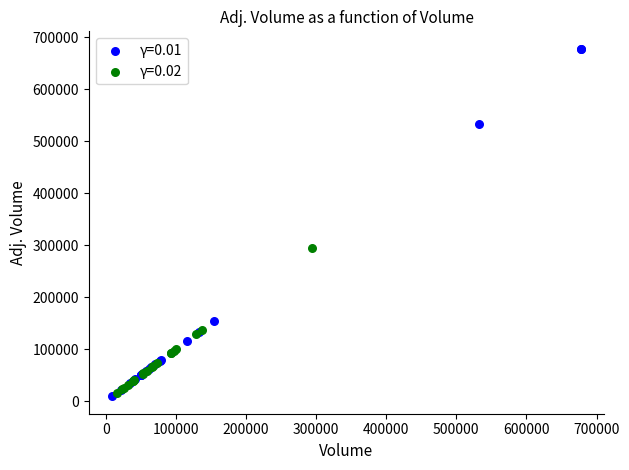

Which series contains the highest Y value?

γ=0.01